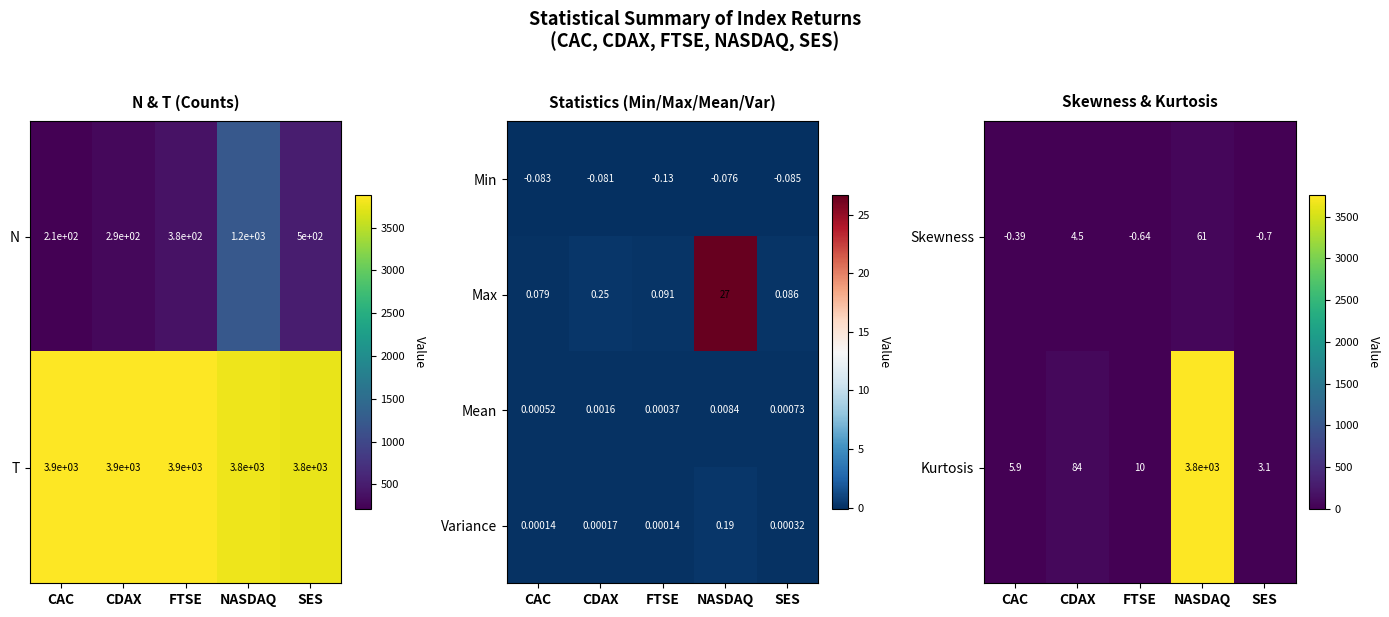

Is the value of Max at SES greater than the value of Variance at NASDAQ?

No